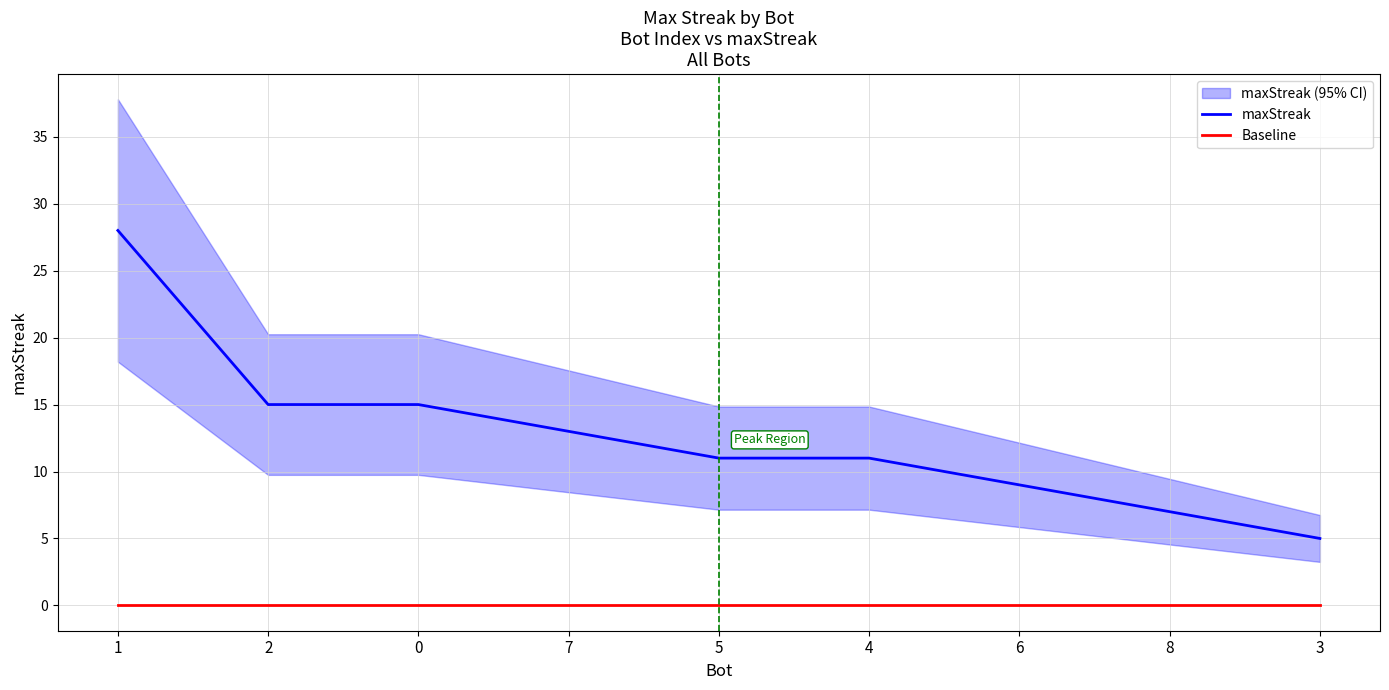

List the series in order of their peak value, lowest first.

Baseline, maxStreak